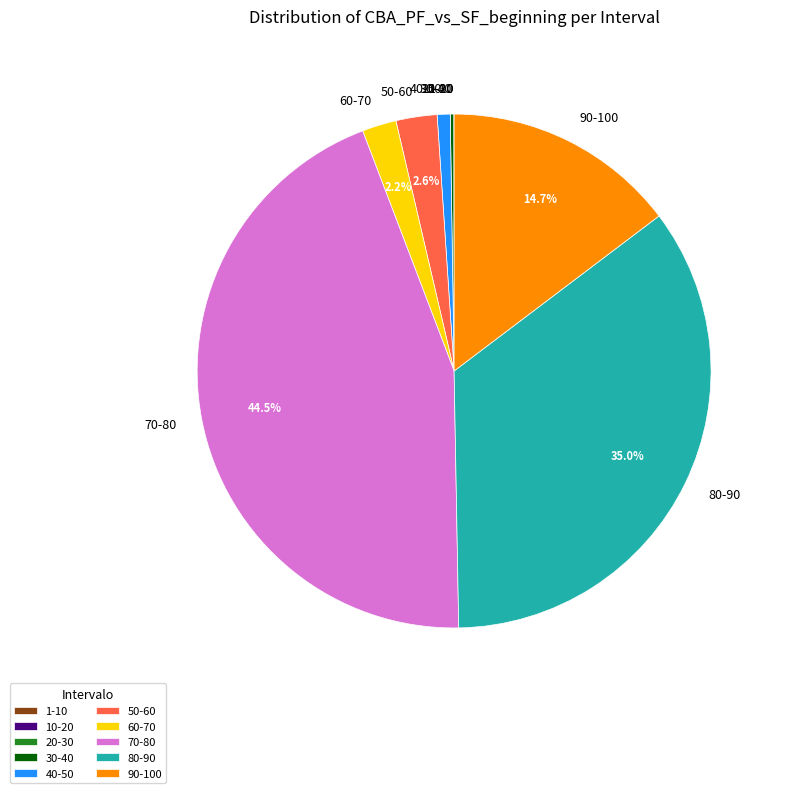

Is 80-90 the majority of the pie?

No